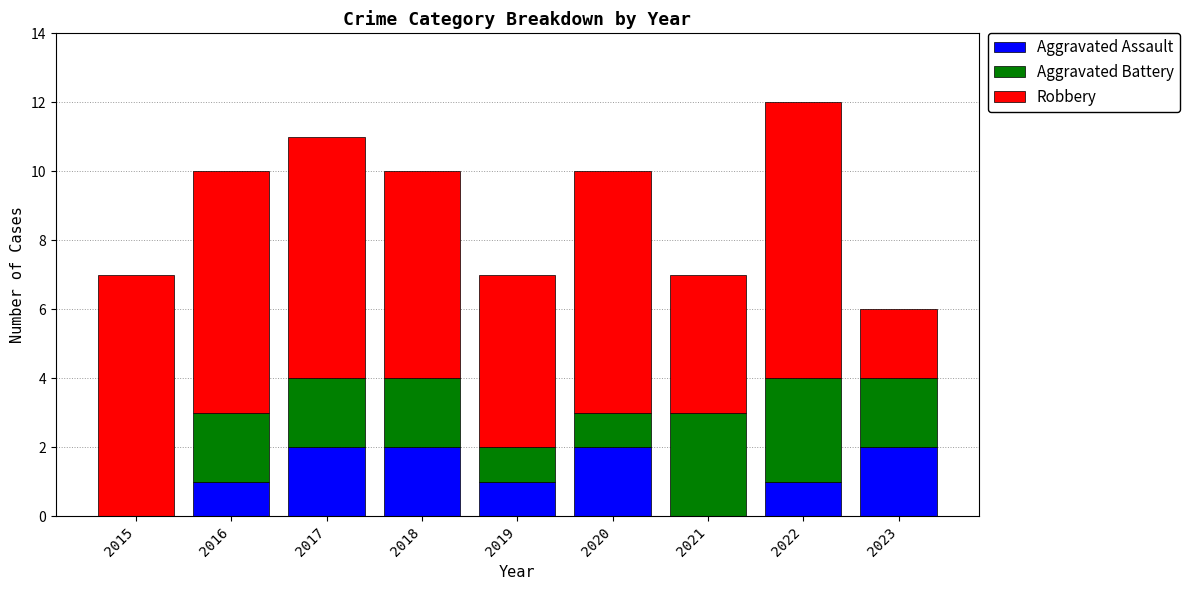

At which category is the sum across all series the highest?

2022